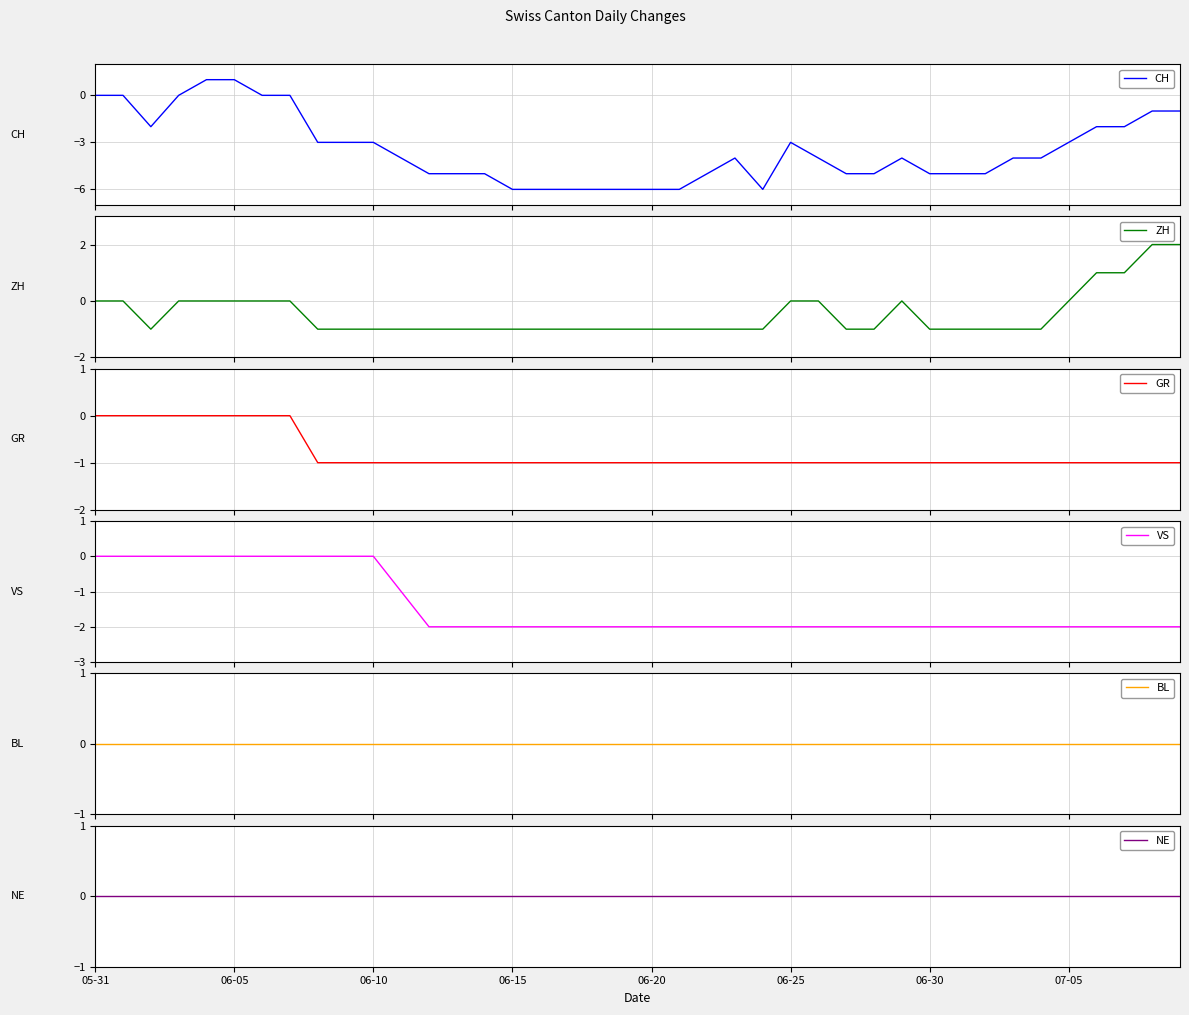

At 07-05, list the series in order from largest to smallest.

ZH, BL, NE, GR, VS, CH